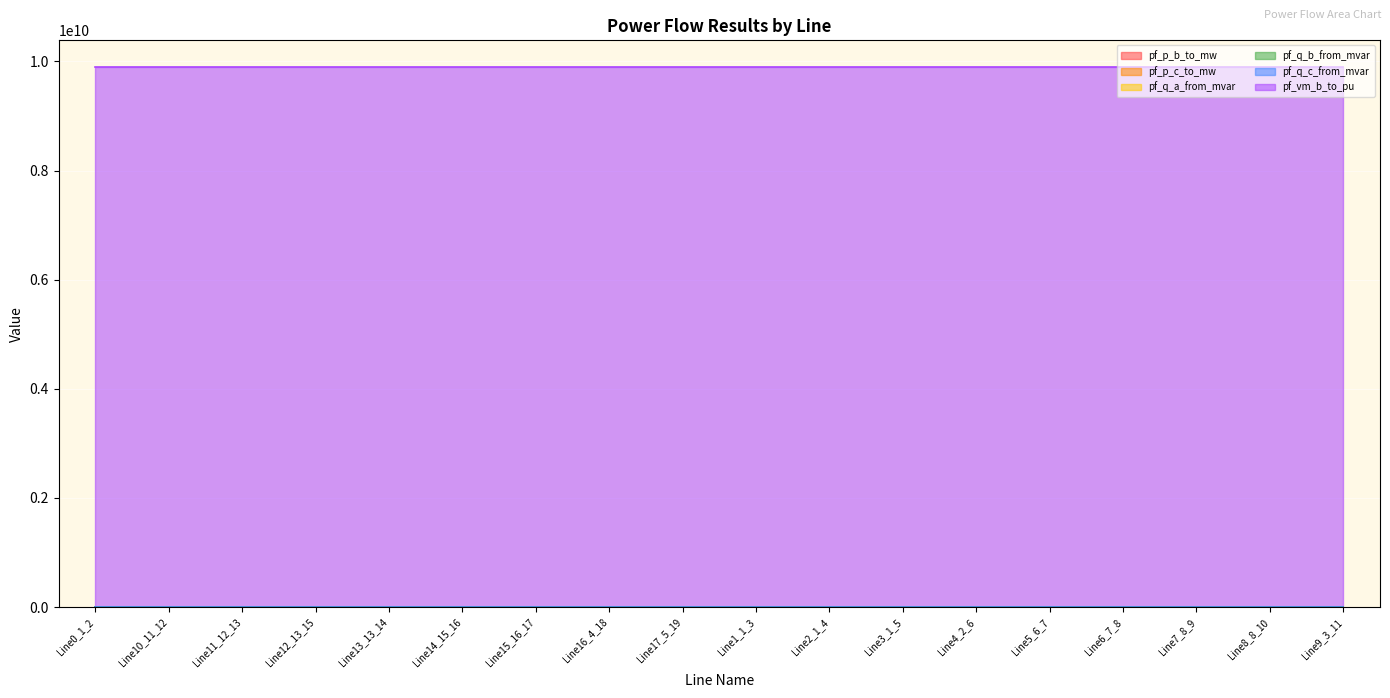

How many lines are shown in the chart?

6